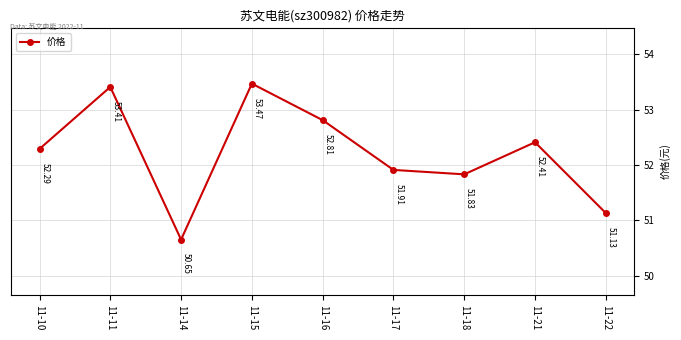

True or false: the data shows 53.4 at 11-11.

True